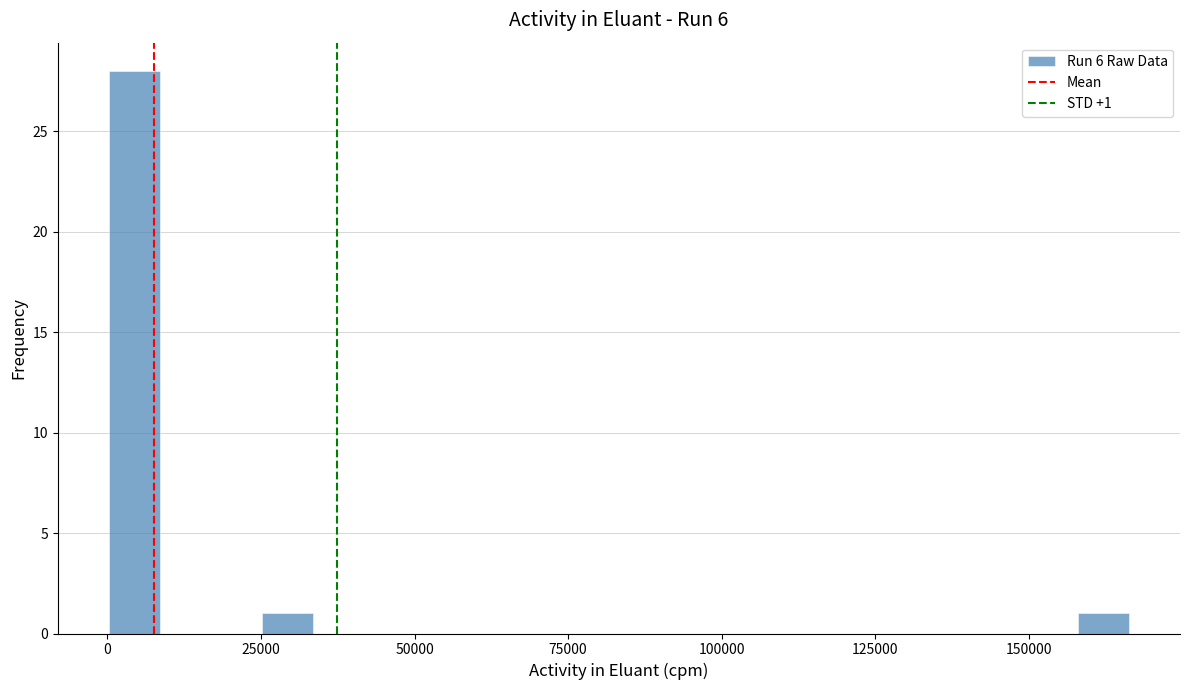

Read against the x-axis, roughly where is the centre of the tallest bar?

5000